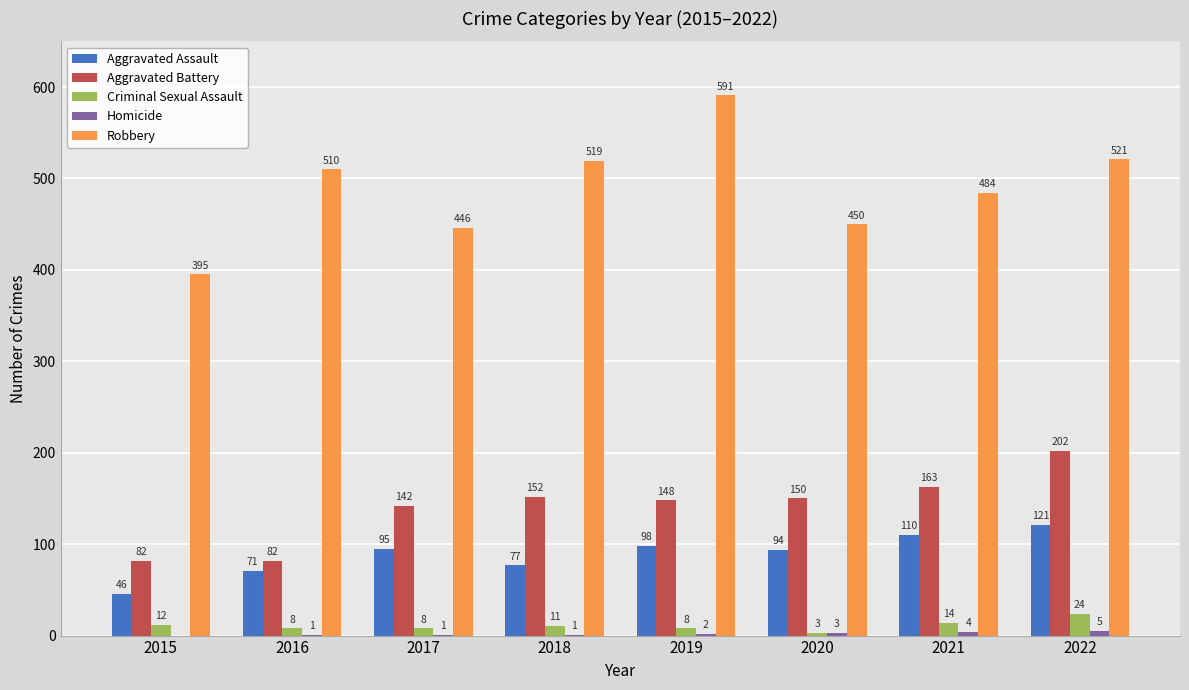

At which category is the sum across all series the highest?

2022